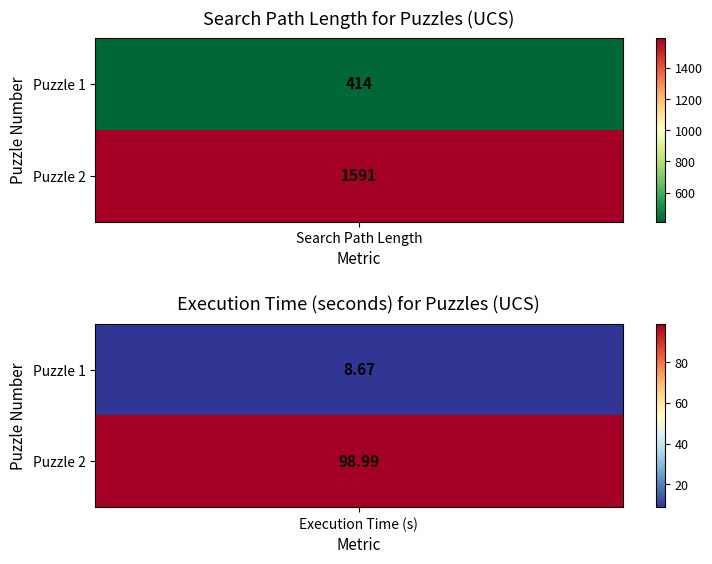

Is the value of Puzzle 1 at 1 greater than the value of Puzzle 2 at 0?

No